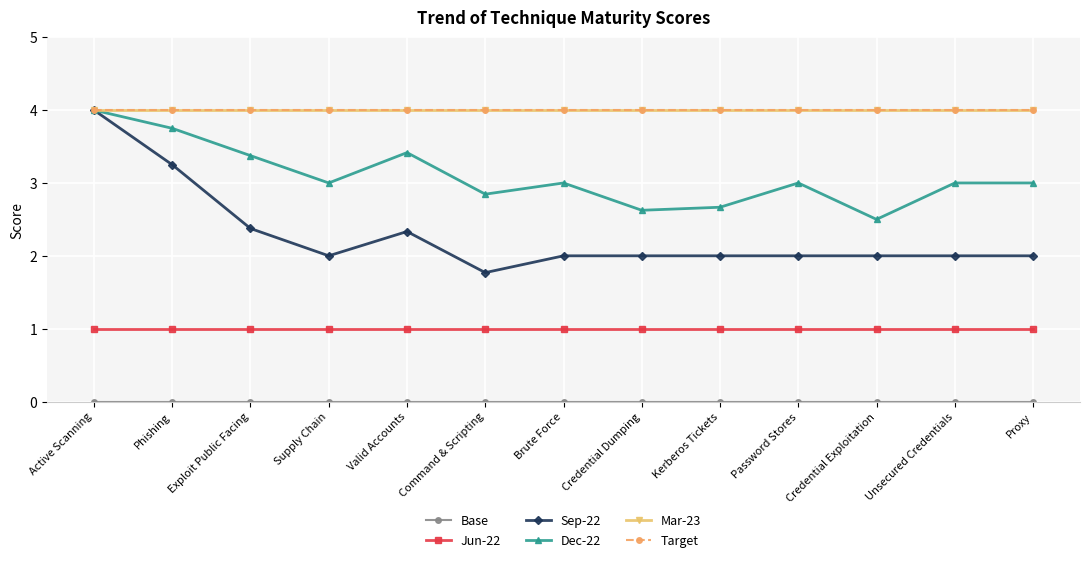

Reading right to left, what are all the values shown in this chart?

Base: Proxy=0.0	Unsecured Credentials=0.0	Credential Exploitation=0.0	Password Stores=0.0	Kerberos Tickets=0.0	Credential Dumping=0.0	Brute Force=0.0	Command & Scripting=0.0	Valid Accounts=0.0	Supply Chain=0.0	Exploit Public Facing=0.0	Phishing=0.0	Active Scanning=0.0
Jun-22: Proxy=1.0	Unsecured Credentials=1.0	Credential Exploitation=1.0	Password Stores=1.0	Kerberos Tickets=1.0	Credential Dumping=1.0	Brute Force=1.0	Command & Scripting=1.0	Valid Accounts=1.0	Supply Chain=1.0	Exploit Public Facing=1.0	Phishing=1.0	Active Scanning=1.0
Sep-22: Proxy=2.0	Unsecured Credentials=2.0	Credential Exploitation=2.0	Password Stores=2.0	Kerberos Tickets=2.0	Credential Dumping=2.0	Brute Force=2.0	Command & Scripting=1.8	Valid Accounts=2.3	Supply Chain=2.0	Exploit Public Facing=2.4	Phishing=3.2	Active Scanning=4.0
Dec-22: Proxy=3.0	Unsecured Credentials=3.0	Credential Exploitation=2.5	Password Stores=3.0	Kerberos Tickets=2.7	Credential Dumping=2.6	Brute Force=3.0	Command & Scripting=2.8	Valid Accounts=3.4	Supply Chain=3.0	Exploit Public Facing=3.4	Phishing=3.8	Active Scanning=4.0
Mar-23: Proxy=4.0	Unsecured Credentials=4.0	Credential Exploitation=4.0	Password Stores=4.0	Kerberos Tickets=4.0	Credential Dumping=4.0	Brute Force=4.0	Command & Scripting=4.0	Valid Accounts=4.0	Supply Chain=4.0	Exploit Public Facing=4.0	Phishing=4.0	Active Scanning=4.0
Target: Proxy=4.0	Unsecured Credentials=4.0	Credential Exploitation=4.0	Password Stores=4.0	Kerberos Tickets=4.0	Credential Dumping=4.0	Brute Force=4.0	Command & Scripting=4.0	Valid Accounts=4.0	Supply Chain=4.0	Exploit Public Facing=4.0	Phishing=4.0	Active Scanning=4.0